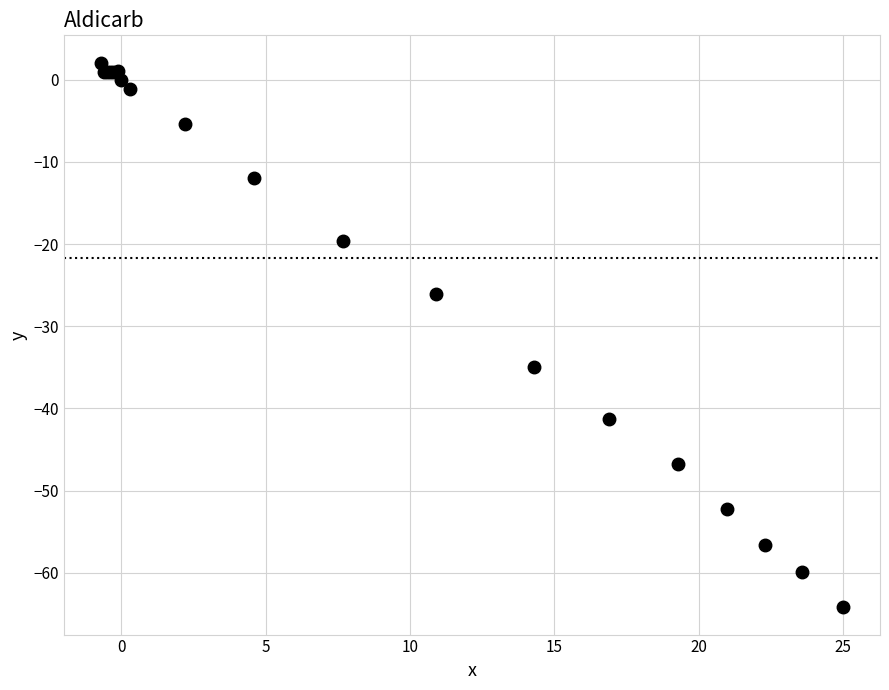

What is the difference between the maximum and minimum values?

66.3